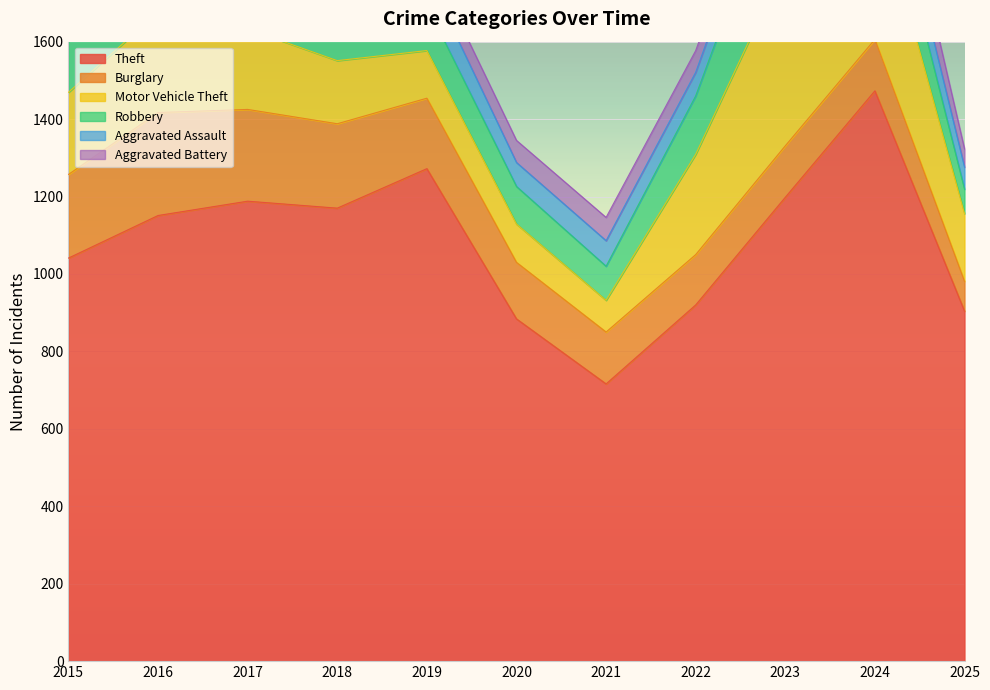

Which series changed the most between 2016 and 2022?

Theft